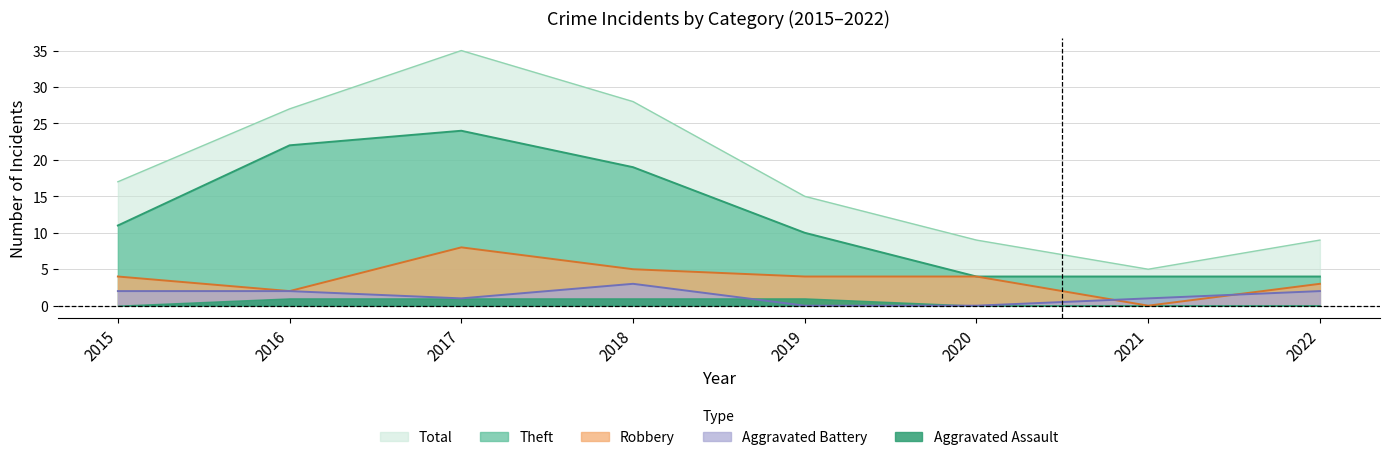

At how many categories does at least one series exceed 3?

8